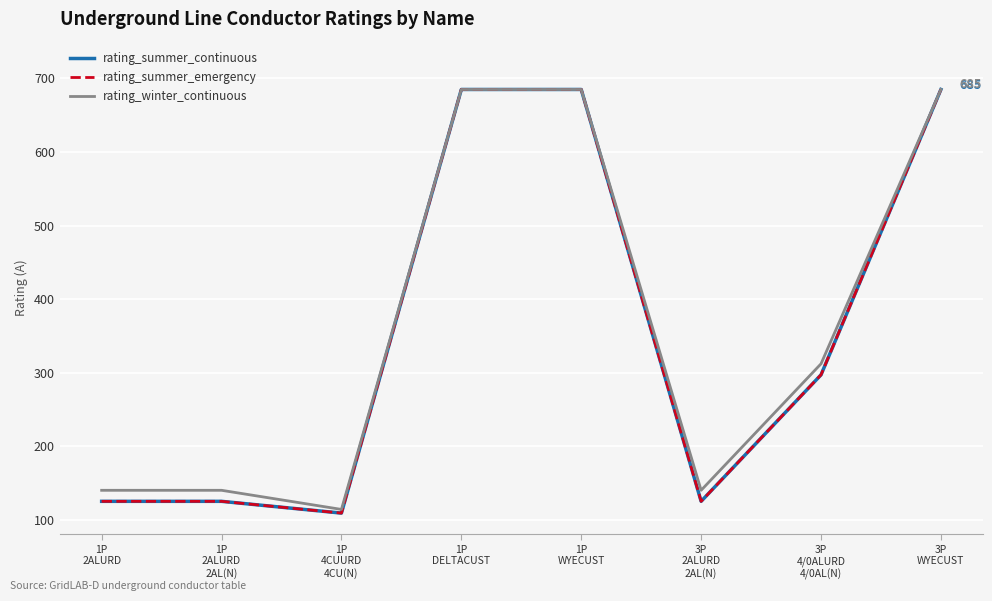

Does the chart display data point markers on the line(s)?

No